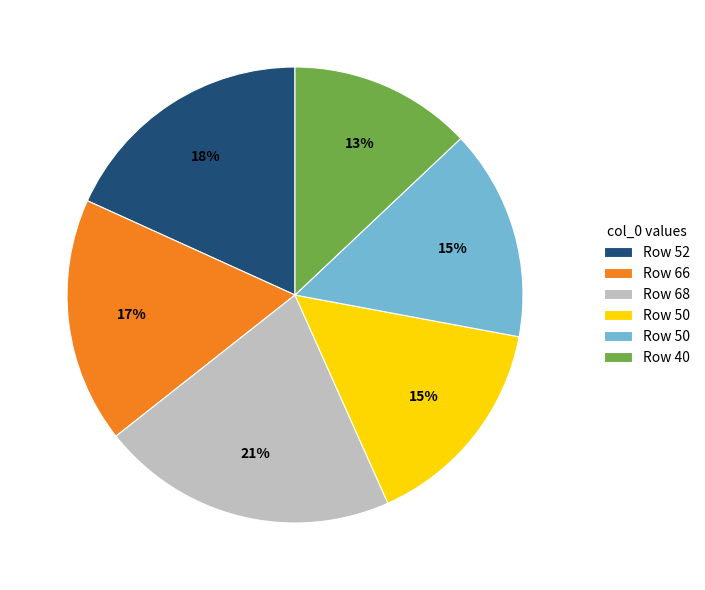

Is there any slice that represents more than half of the pie?

No